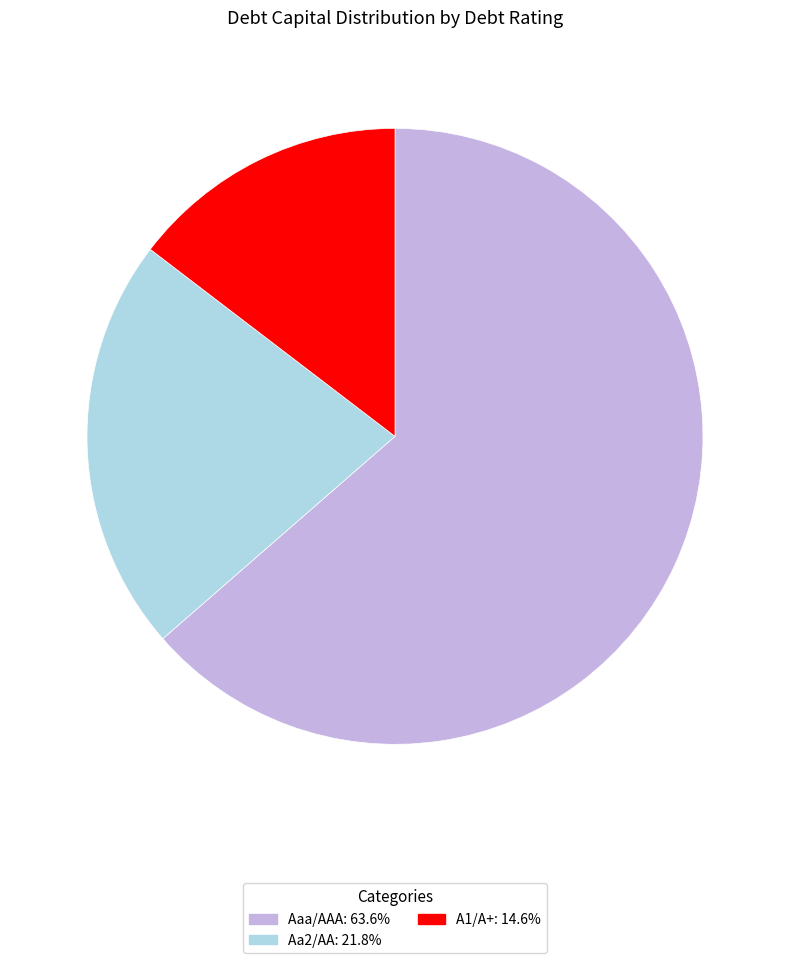

Is there a majority slice in this chart?

Yes